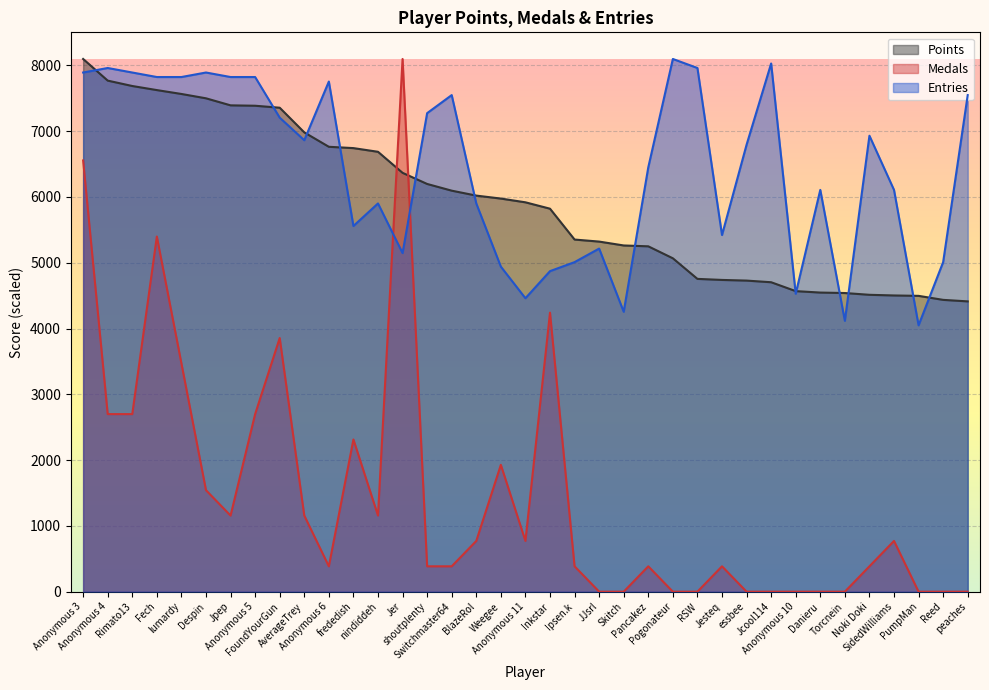

Reading left to right, transcribe all the data shown in this chart.

Points: Anonymous 3=8098.0	Anonymous 4=7769.0	Rimato13=7687.0	Fech=7625.0	lumardy=7566.0	Despin=7500.0	Jpep=7393.0	Anonymous 5=7387.0	FoundYourGun=7357.0	AverageTrey=6982.0	Anonymous 6=6763.0	frededish=6743.0	nindiddeh=6687.0	Jer=6367.0	shoutplenty=6198.0	Switchmaster64=6096.0	BlazeRol=6021.0	Weegee=5976.0	Anonymous 11=5919.0	Inkstar=5822.0	Ipsen.k=5353.0	JJsrl=5322.0	Skitch=5263.0	Pancakez=5250.0	Pogonateur=5068.0	RSW=4755.0	Jesteq=4739.0	essbee=4729.0	Jcool114=4704.0	Anonymous 10=4569.0	Danieru=4547.0	Torcnein=4540.0	Noki Doki=4513.0	SidedWilliams=4503.0	PumpMan=4497.0	Reed=4436.0	peaches=4413.0
Medals: Anonymous 3=6555.5	Anonymous 4=2699.3	Rimato13=2699.3	Fech=5398.7	lumardy=3470.6	Despin=1542.5	Jpep=1156.9	Anonymous 5=2699.3	FoundYourGun=3856.2	AverageTrey=1156.9	Anonymous 6=385.6	frededish=2313.7	nindiddeh=1156.9	Jer=8098.0	shoutplenty=385.6	Switchmaster64=385.6	BlazeRol=771.2	Weegee=1928.1	Anonymous 11=771.2	Inkstar=4241.8	Ipsen.k=385.6	JJsrl=0.0	Skitch=0.0	Pancakez=385.6	Pogonateur=0.0	RSW=0.0	Jesteq=385.6	essbee=0.0	Jcool114=0.0	Anonymous 10=0.0	Danieru=0.0	Torcnein=0.0	Noki Doki=385.6	SidedWilliams=771.2	PumpMan=0.0	Reed=0.0	peaches=0.0
Entries: Anonymous 3=7892.1	Anonymous 4=7960.7	Rimato13=7892.1	Fech=7823.5	lumardy=7823.5	Despin=7892.1	Jpep=7823.5	Anonymous 5=7823.5	FoundYourGun=7205.8	AverageTrey=6862.7	Anonymous 6=7754.9	frededish=5558.8	nindiddeh=5901.9	Jer=5147.0	shoutplenty=7274.5	Switchmaster64=7549.0	BlazeRol=5901.9	Weegee=4941.2	Anonymous 11=4460.8	Inkstar=4872.5	Ipsen.k=5009.8	JJsrl=5215.7	Skitch=4254.9	Pancakez=6450.9	Pogonateur=8098.0	RSW=7960.7	Jesteq=5421.5	essbee=6794.1	Jcool114=8029.4	Anonymous 10=4529.4	Danieru=6107.8	Torcnein=4117.6	Noki Doki=6931.3	SidedWilliams=6107.8	PumpMan=4049.0	Reed=5009.8	peaches=7549.0